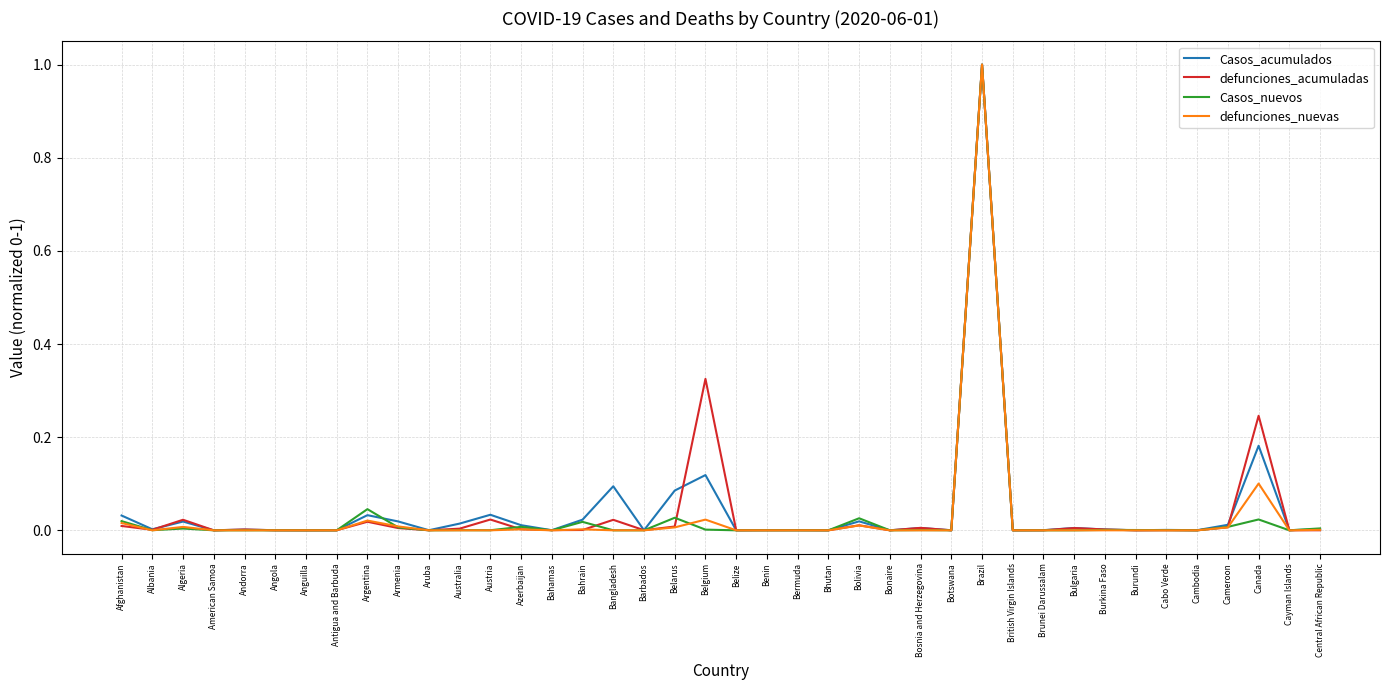

Which category has the highest value across all series?

Brazil